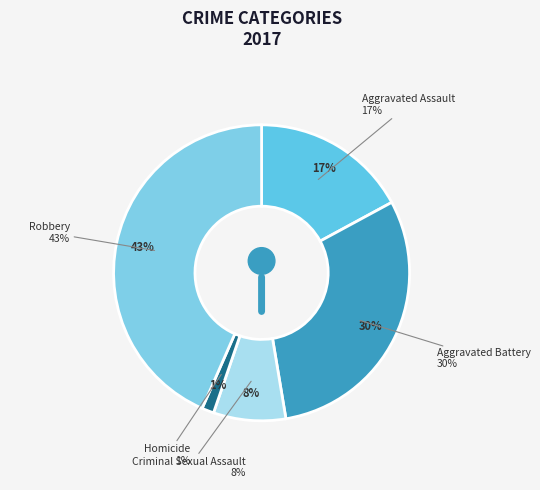

Which category has the biggest portion of the pie?

Robbery